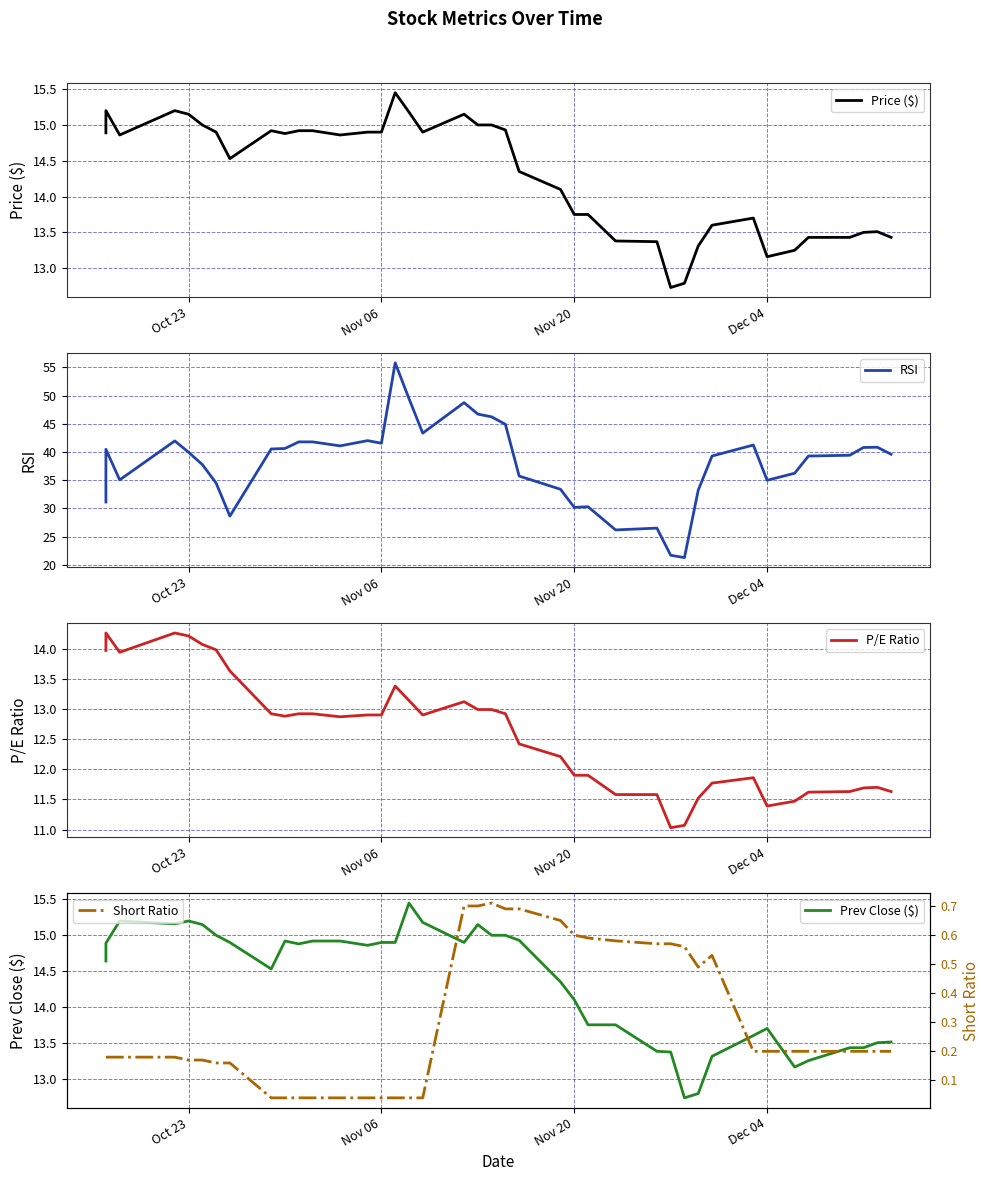

True or false: RSI and Prev Close ($) cross at least once.

False